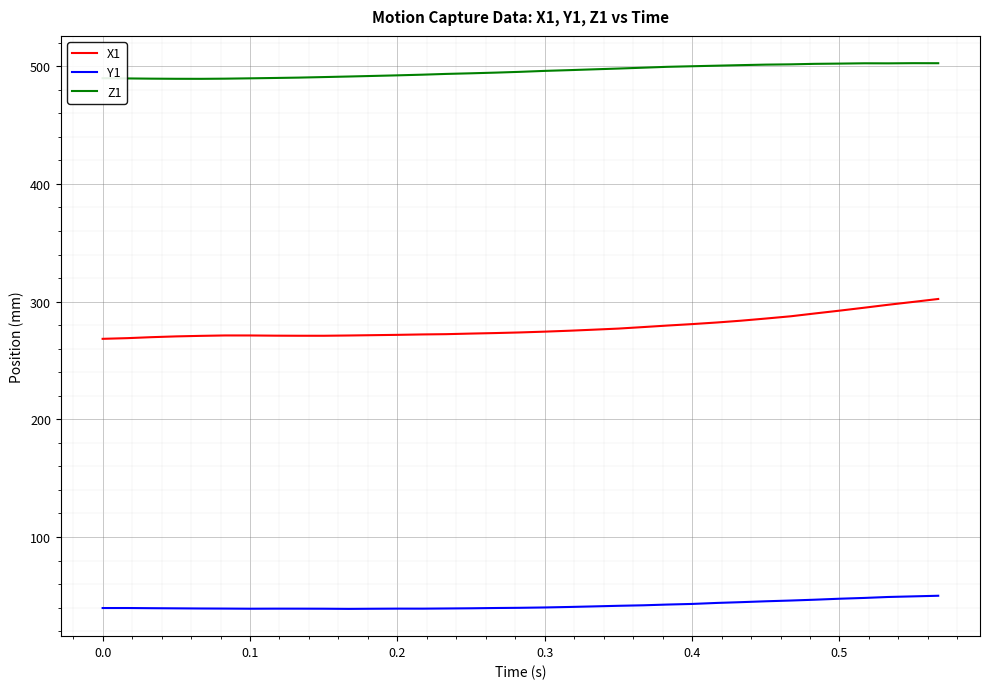

Which series has the largest total across all categories?

Z1